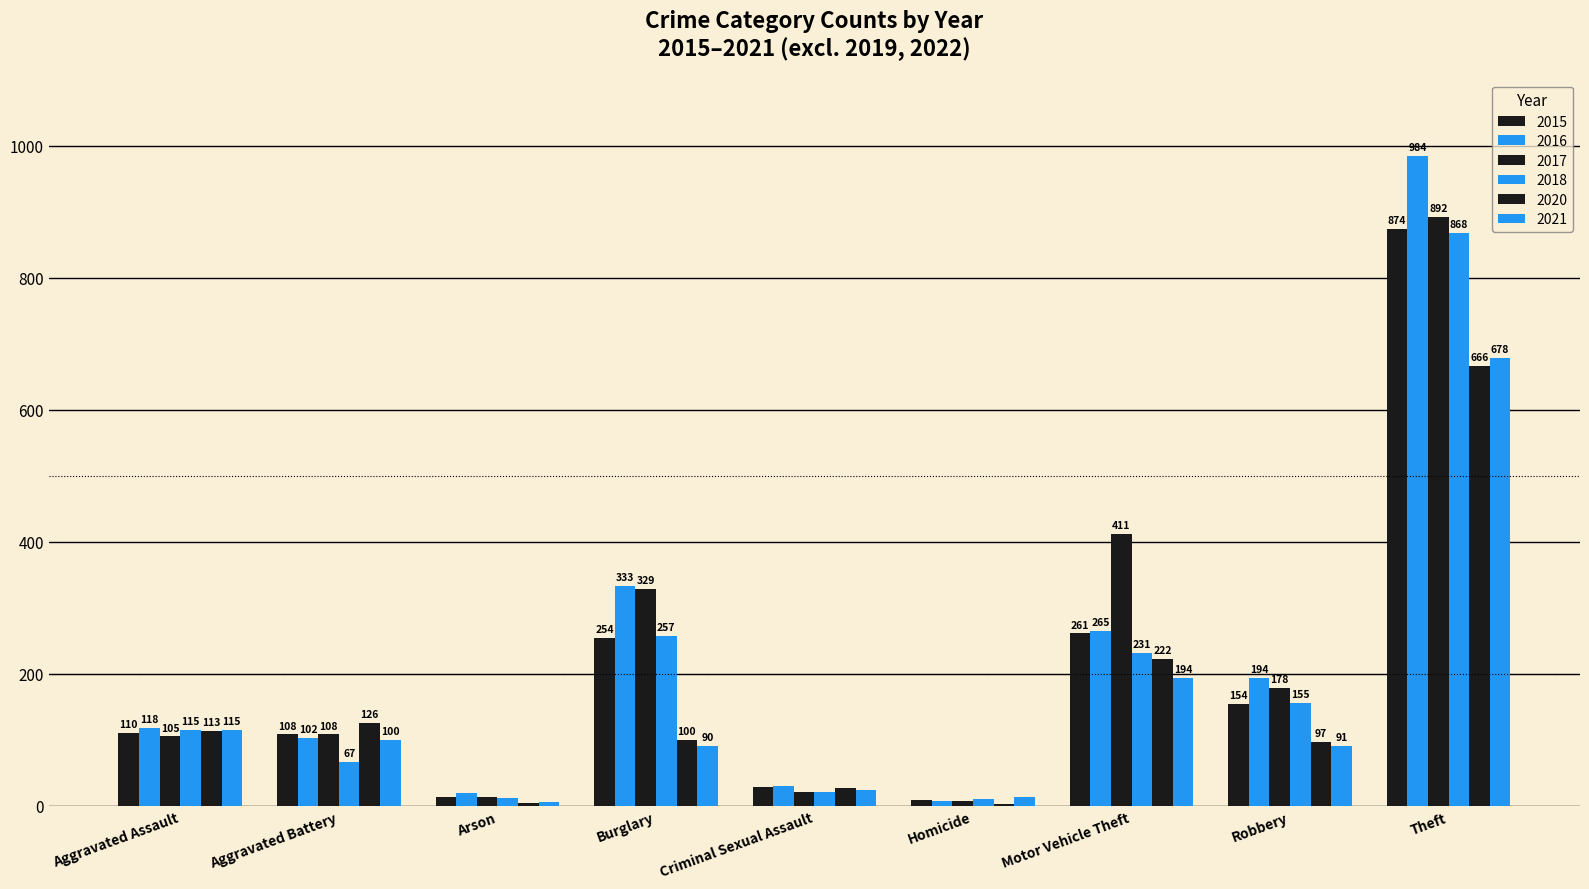

How many distinct data groups are displayed?

6